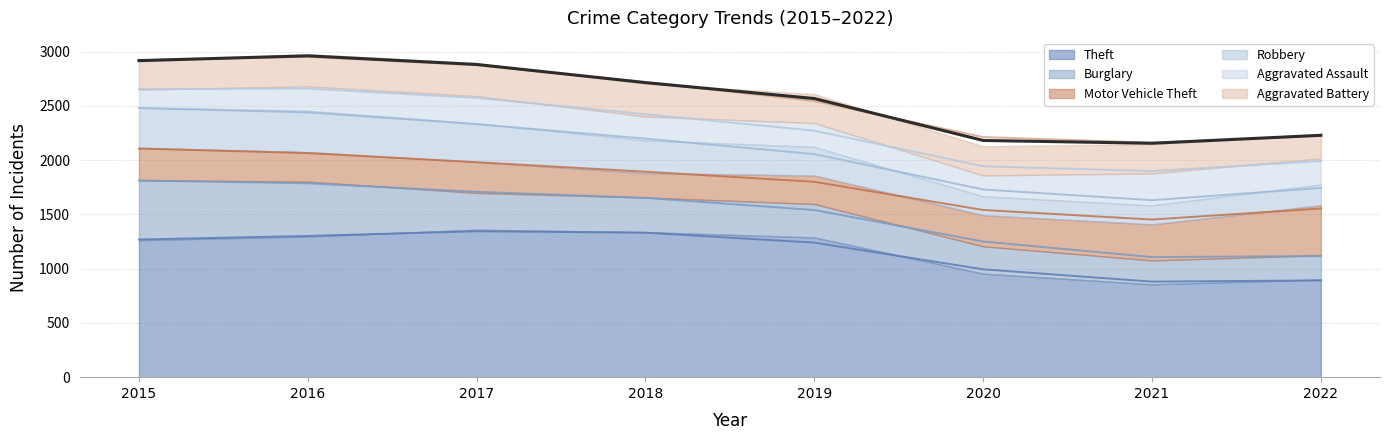

Between 2017 and 2015, which is larger?

2017